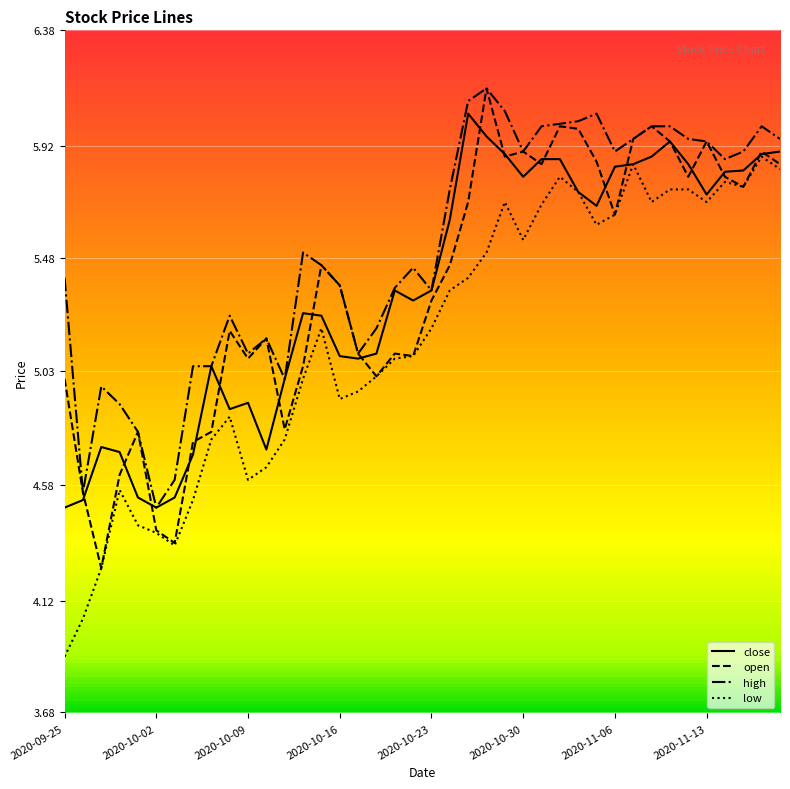

True or false: low and high intersect in this chart.

False